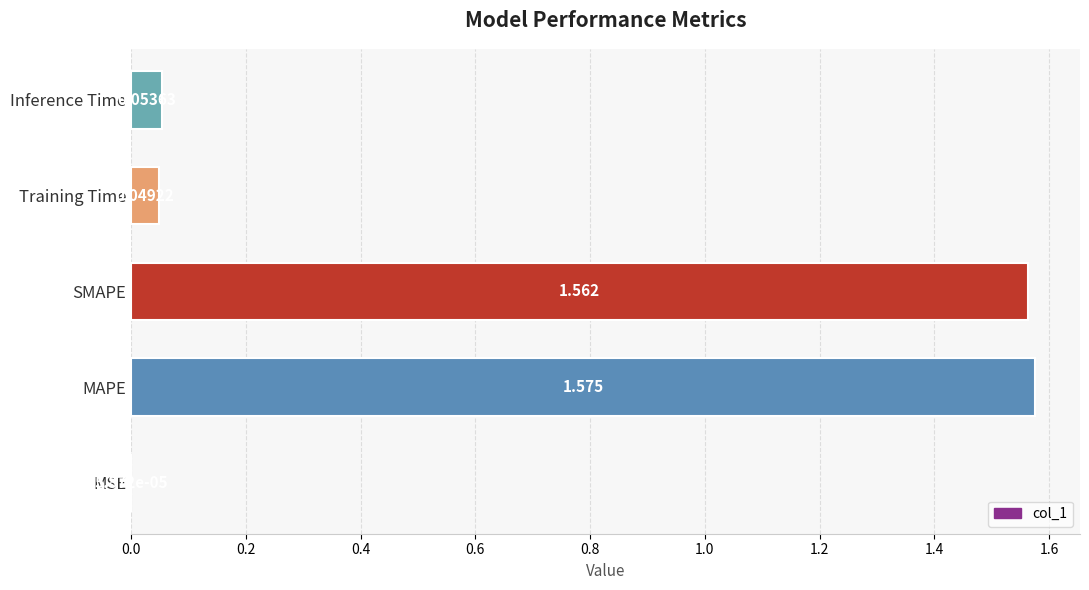

Which has a higher value, MAPE or Inference Time?

MAPE